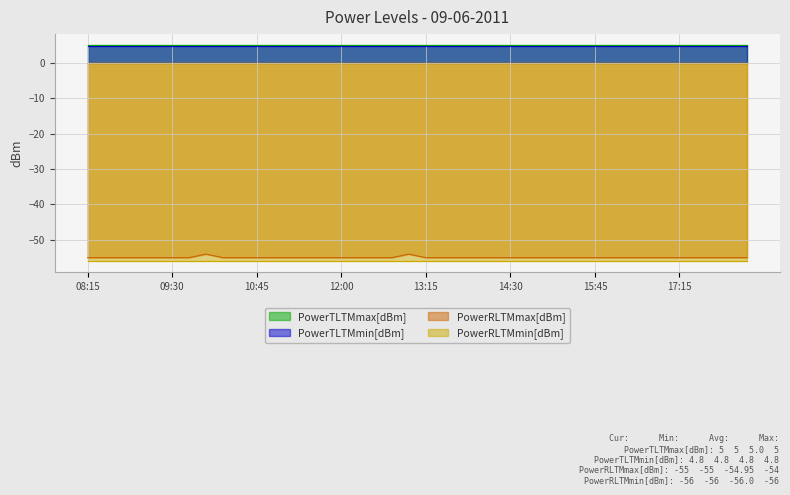

Which series has the largest total across all categories?

PowerTLTMmax[dBm]